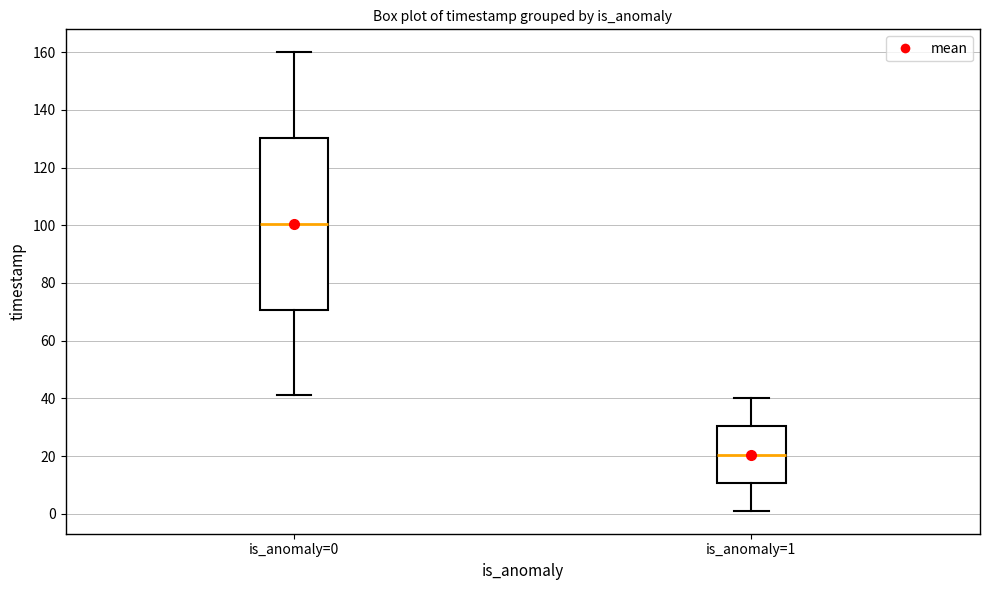

Where is the lower edge of the box for is_anomaly=1 on the y-axis? The values are not printed on the chart, so give them approximately, as read against the axis.

10